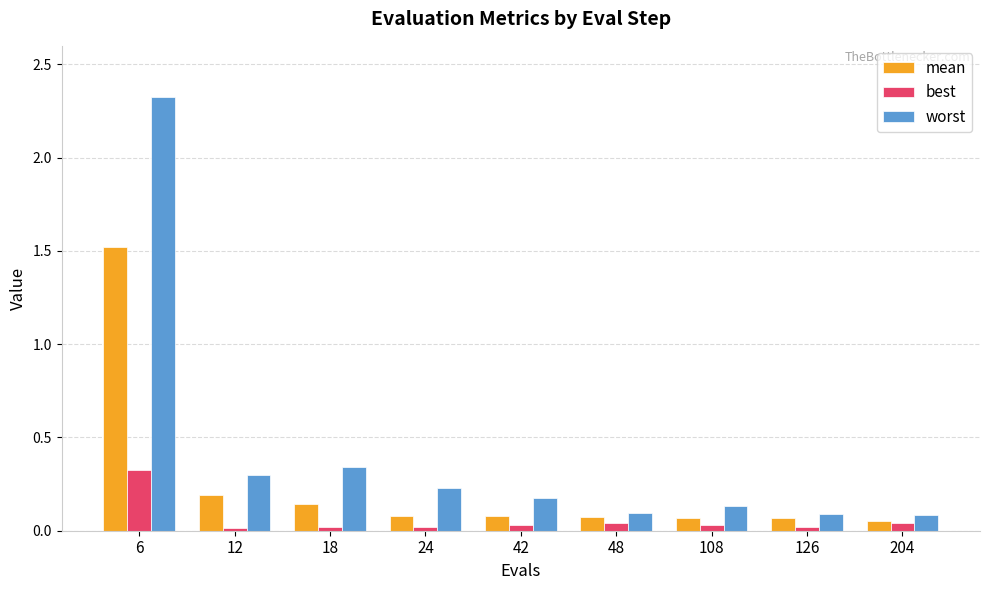

The value of best at 18 is 0.0. True or false?

True